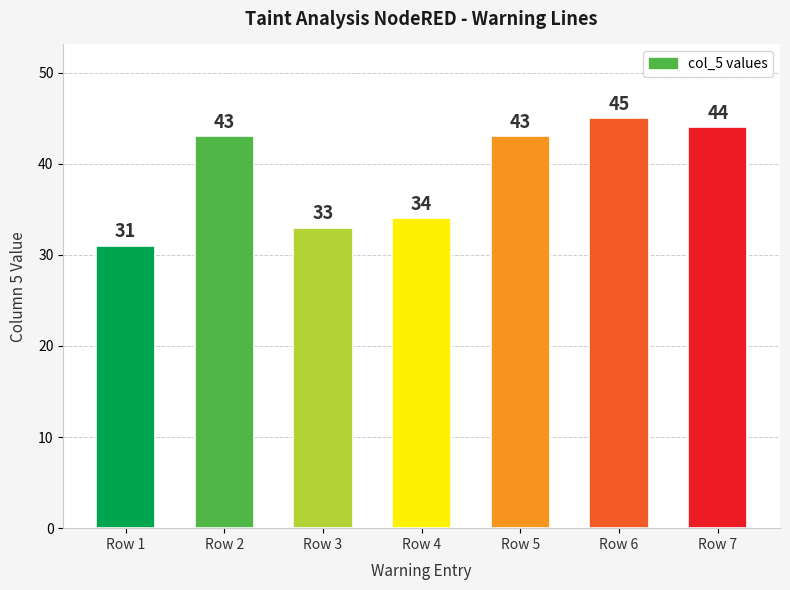

Which label corresponds to the smallest value in the chart?

Row 1